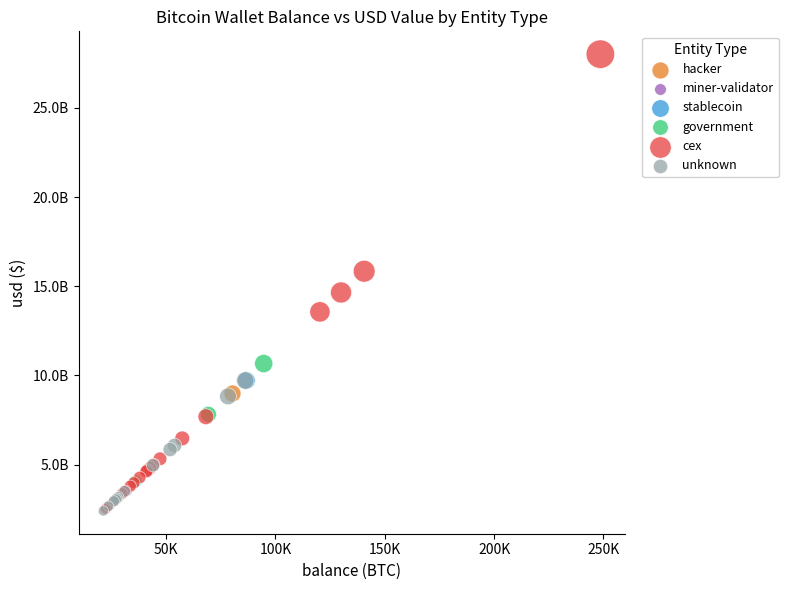

What are all the series names shown in the legend?

government, hacker, unknown, miner-validator, cex, stablecoin